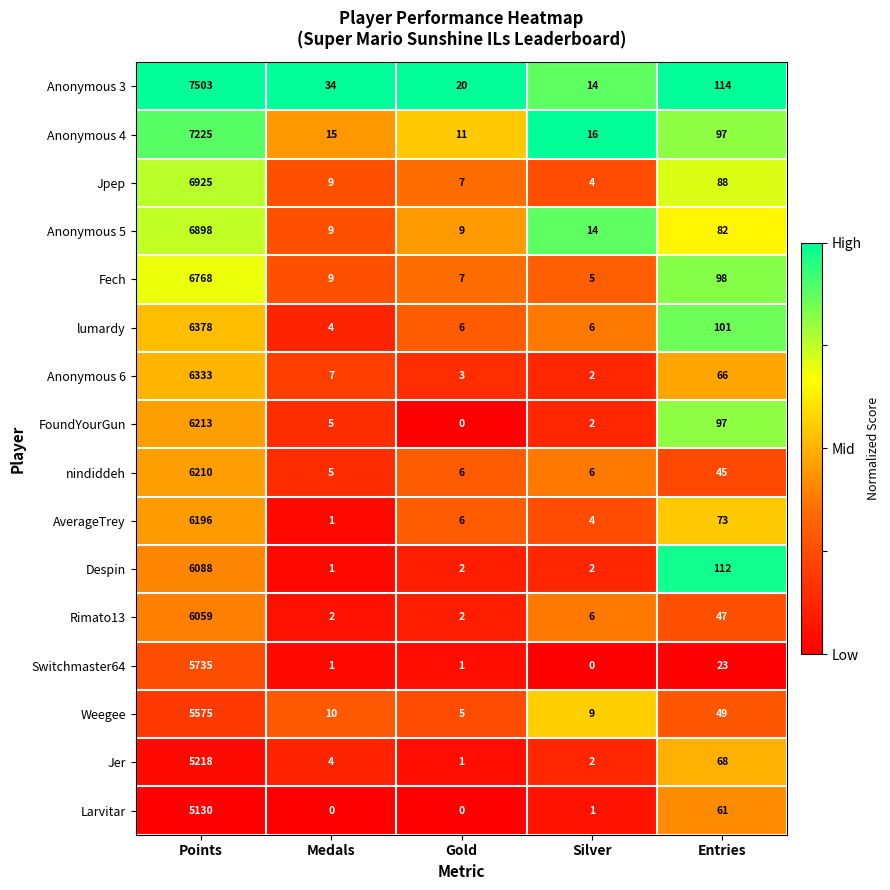

Where is Weegee nearest to the value 2790?

Entries